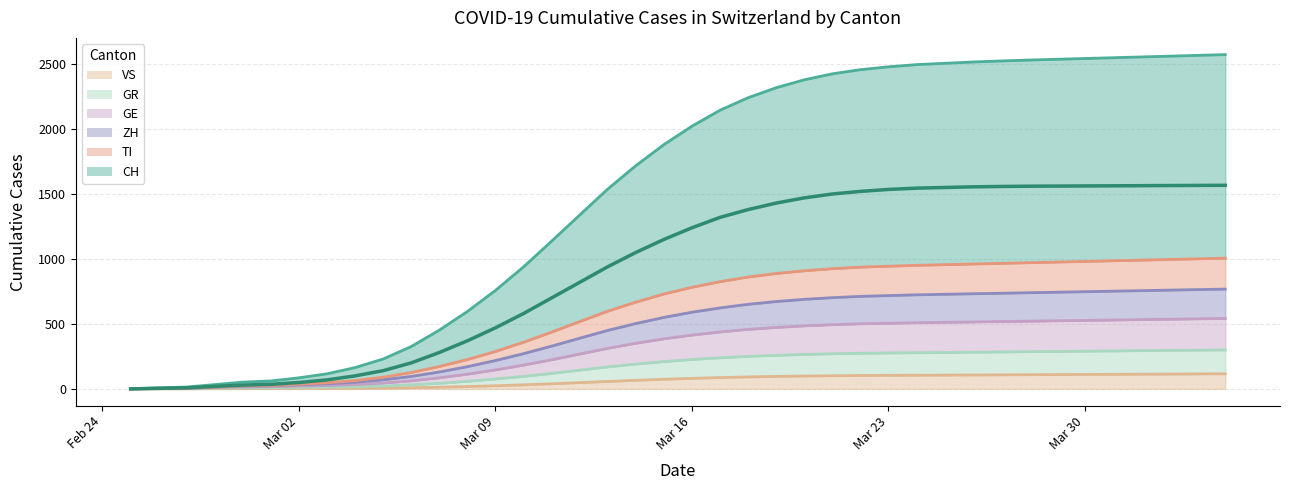

What is the value of the TI point at the 21st from the left?

782